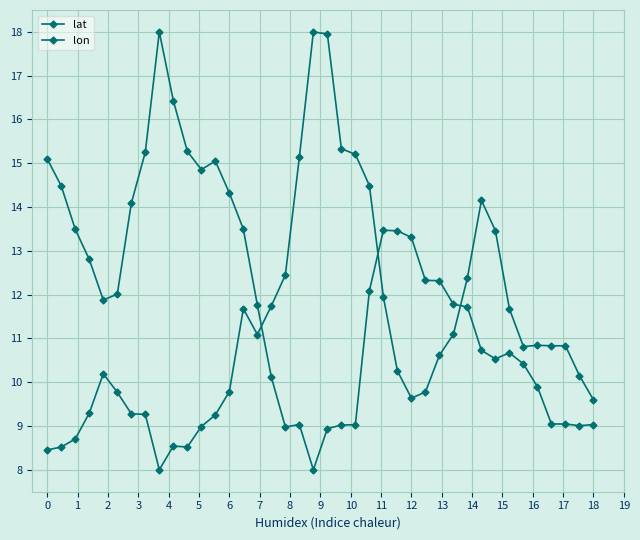

True or false: lon and lat intersect in this chart.

True